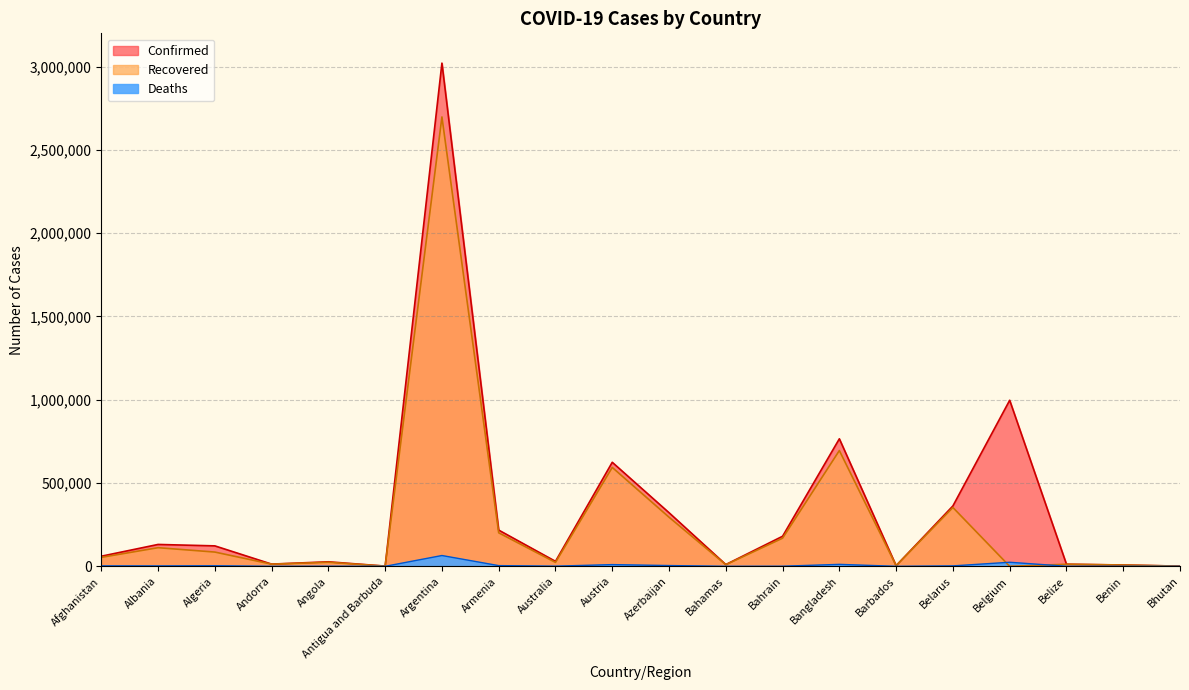

At how many categories does at least one series exceed 2540536?

1